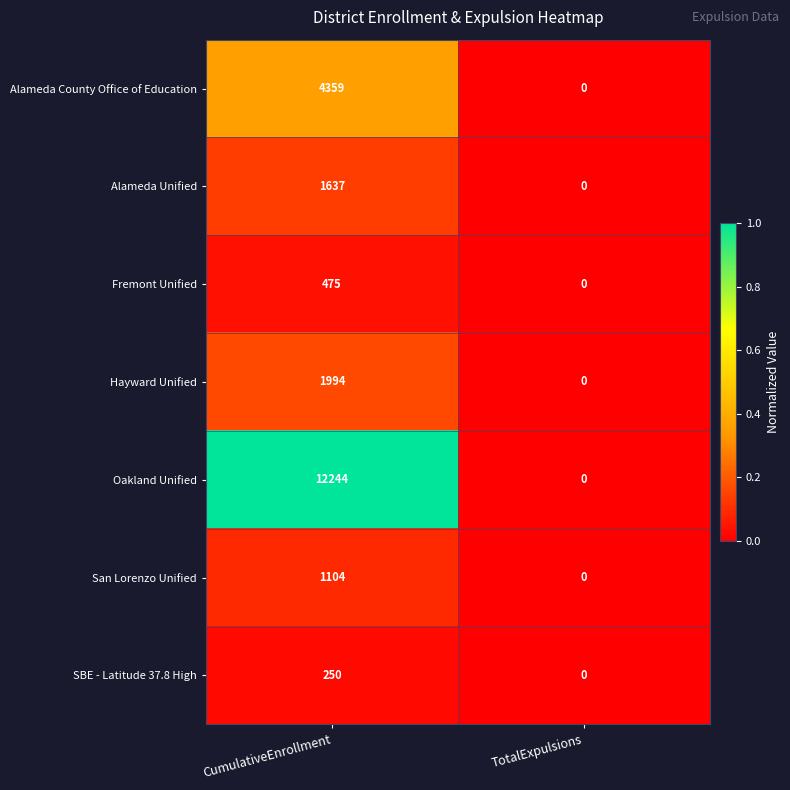

Which series has the largest total across all categories?

Oakland Unified